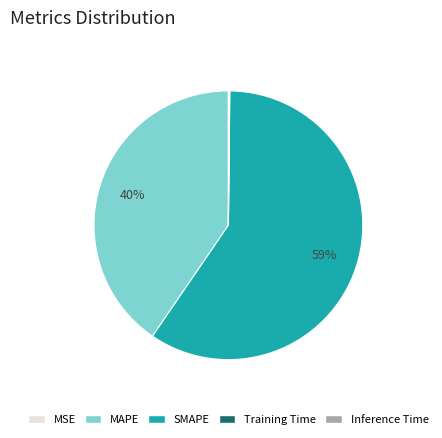

Which category accounts for the majority?

SMAPE